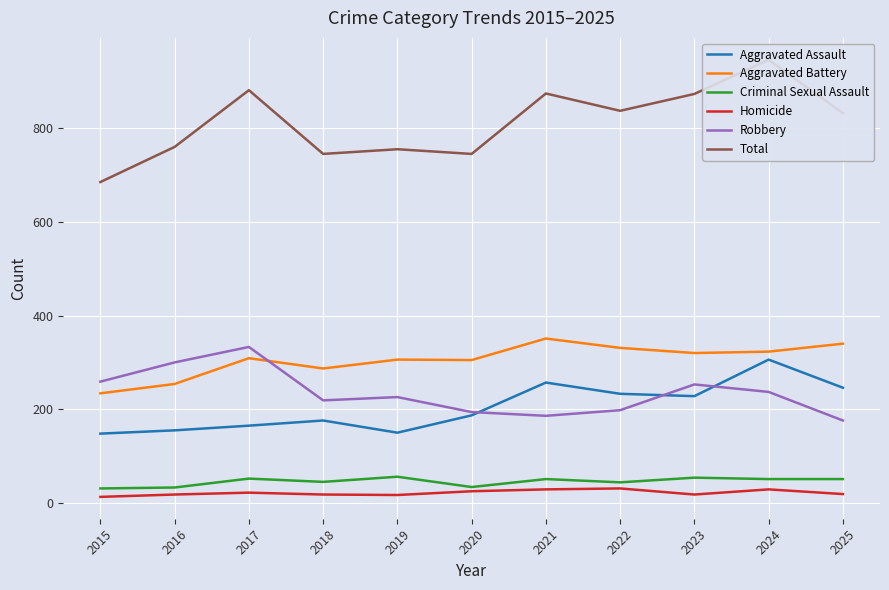

Which series changed the most between 2015 and 2024?

Total